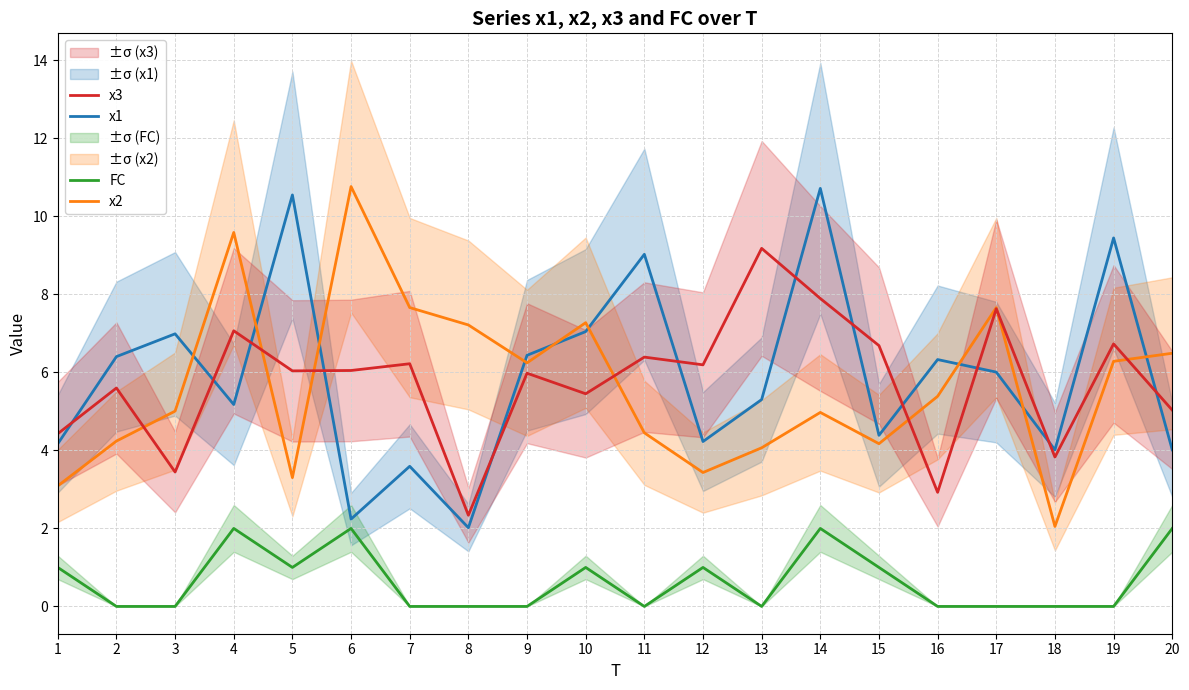

Is it true that x2 equals 6.3 at 19?

True